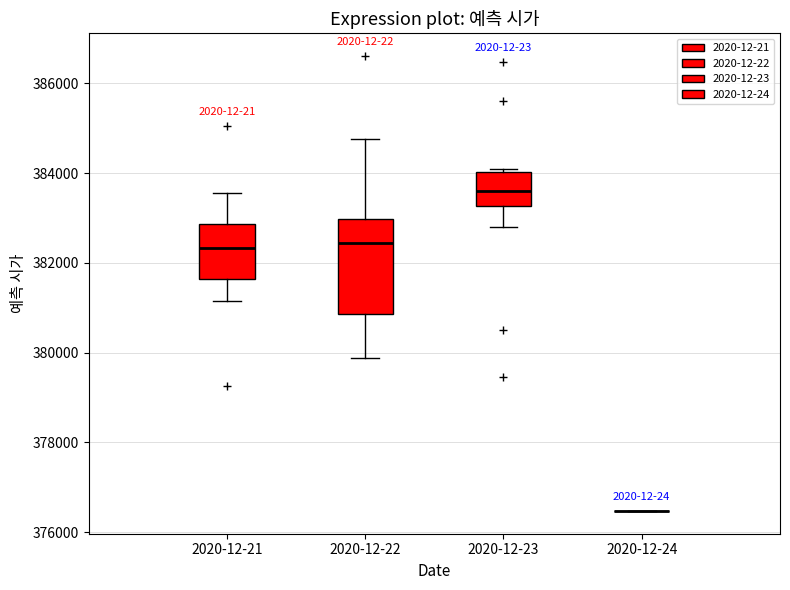

Comparing the boxes themselves (not the whiskers), which one is the tallest?

2020-12-22